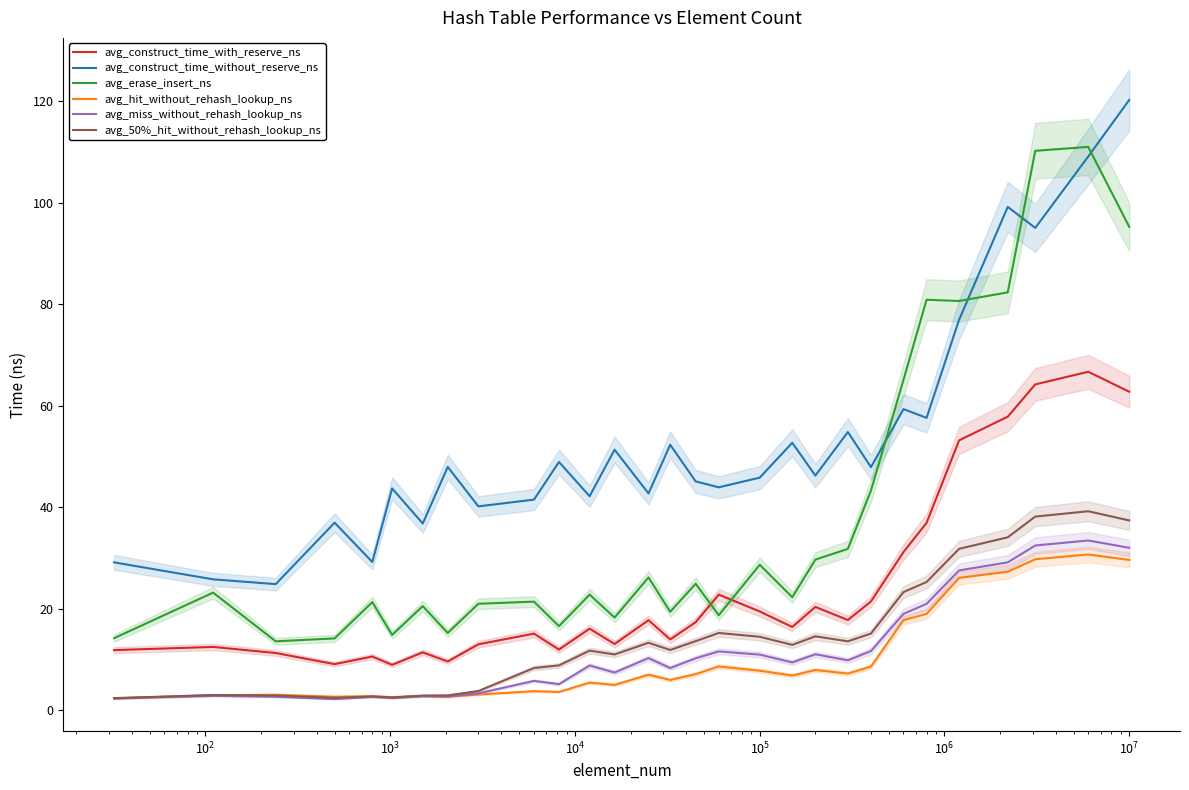

True or false: avg_miss_without_rehash_lookup_ns and avg_erase_insert_ns cross at least once.

False